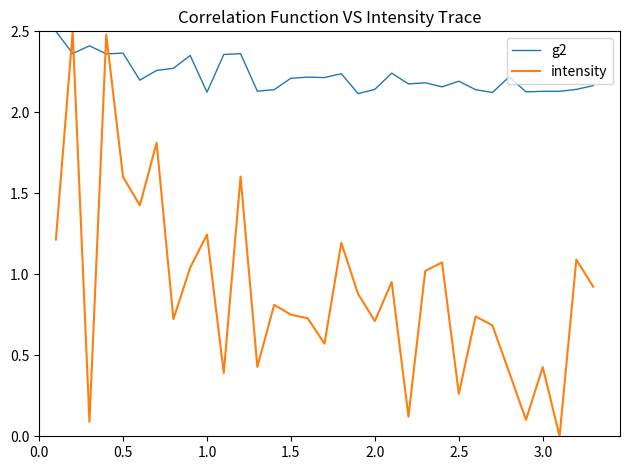

Count the g2 values in the range 2 to 3.

33